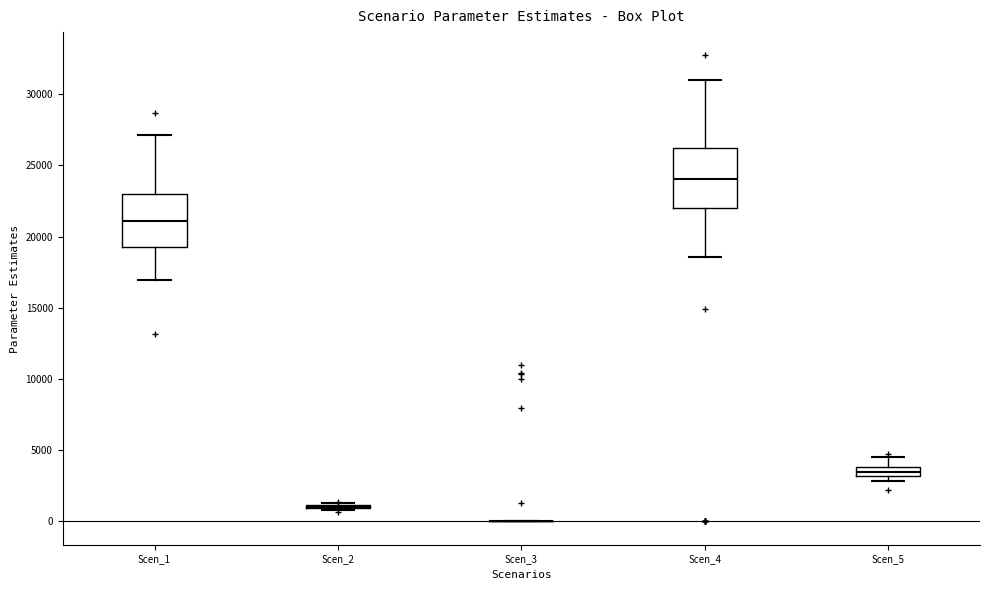

Comparing the boxes themselves (not the whiskers), which one is the tallest?

Scen_4